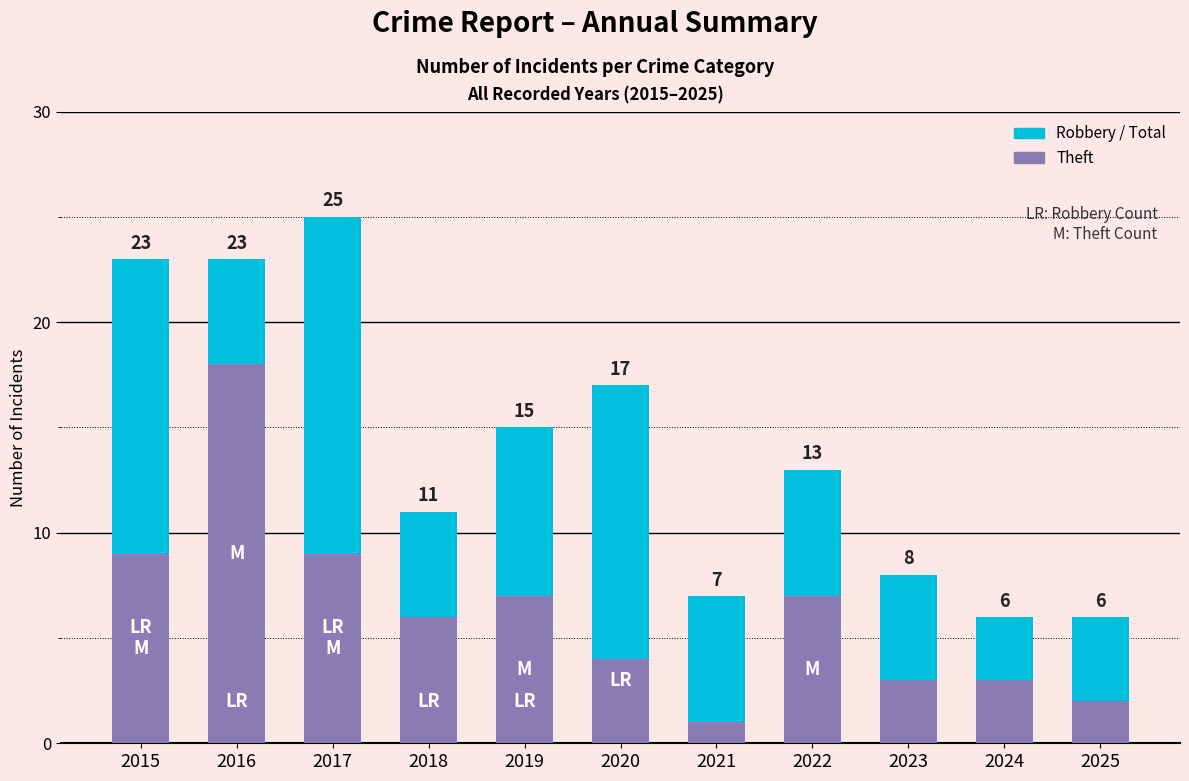

Is it true that Theft equals 3 at 2020?

False